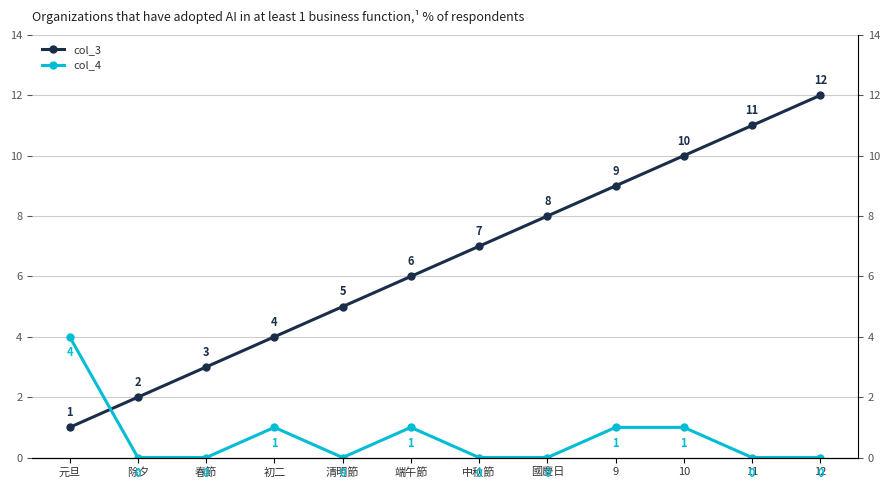

Reading left to right, what are all the values shown in this chart?

col_3: 元旦=1	除夕=2	春節=3	初二=4	清明節=5	端午節=6	中秋節=7	國慶日=8	9=9	10=10	11=11	12=12
col_4: 元旦=4	除夕=0	春節=0	初二=1	清明節=0	端午節=1	中秋節=0	國慶日=0	9=1	10=1	11=0	12=0